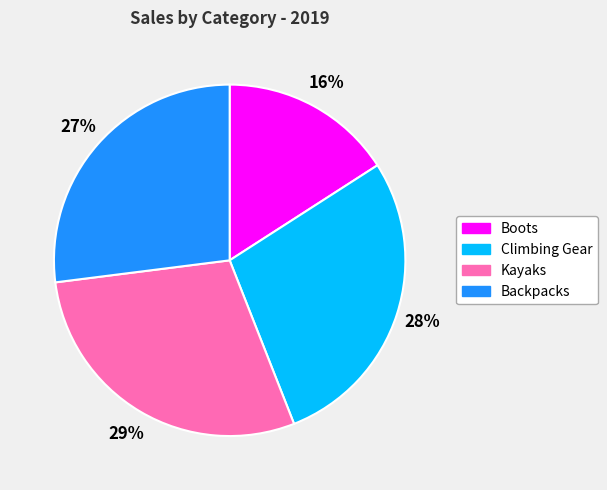

Combined, do Climbing Gear and Backpacks account for over 50%?

Yes